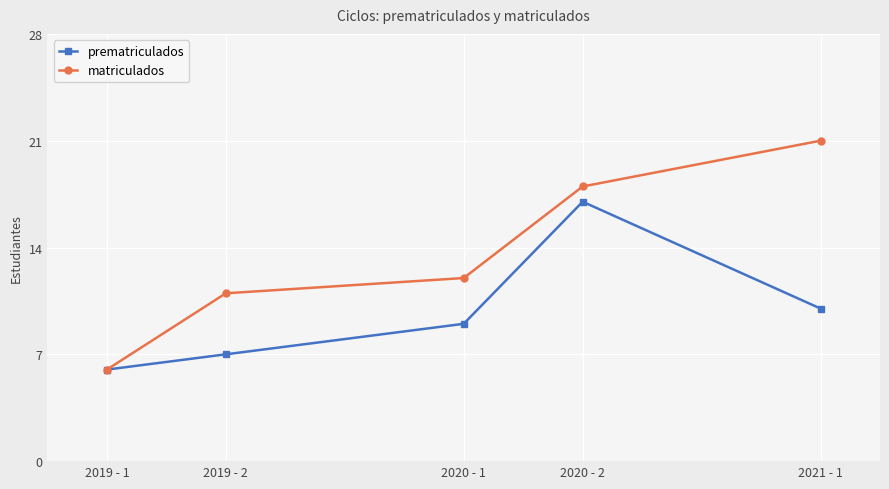

Rank the categories by matriculados value from lowest to highest.

2019 - 1, 2019 - 2, 2020 - 1, 2020 - 2, 2021 - 1